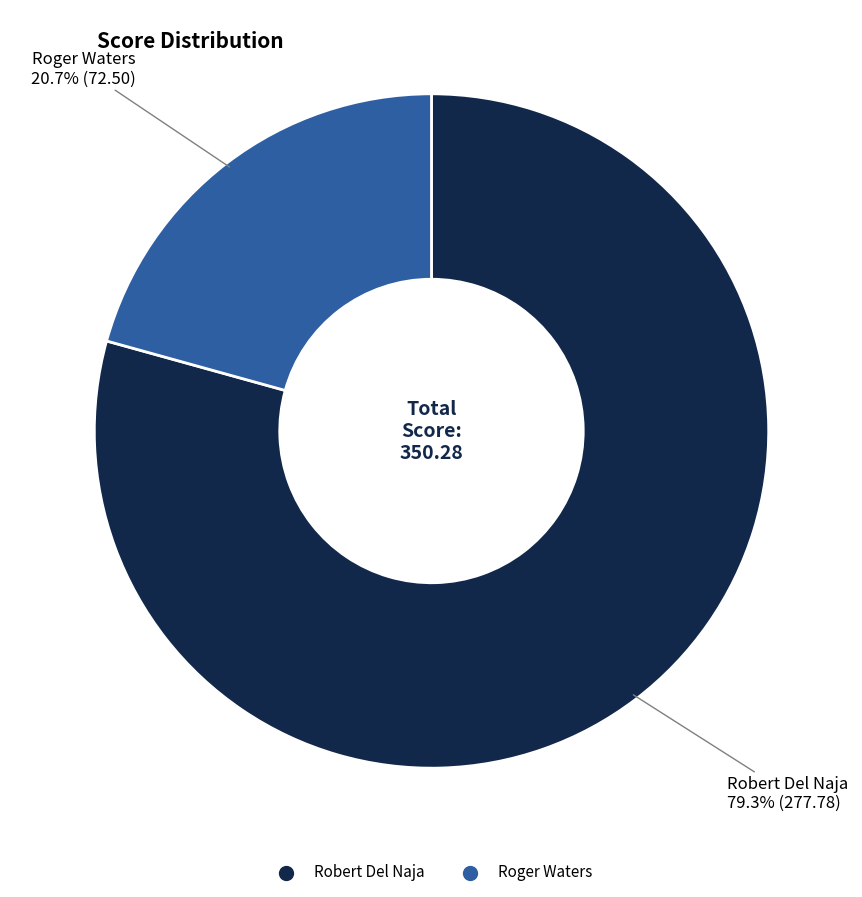

Which slice is the largest?

Robert Del Naja